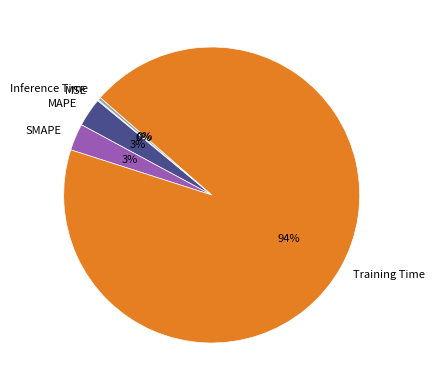

To the nearest percent, what is the average slice percentage?

20%